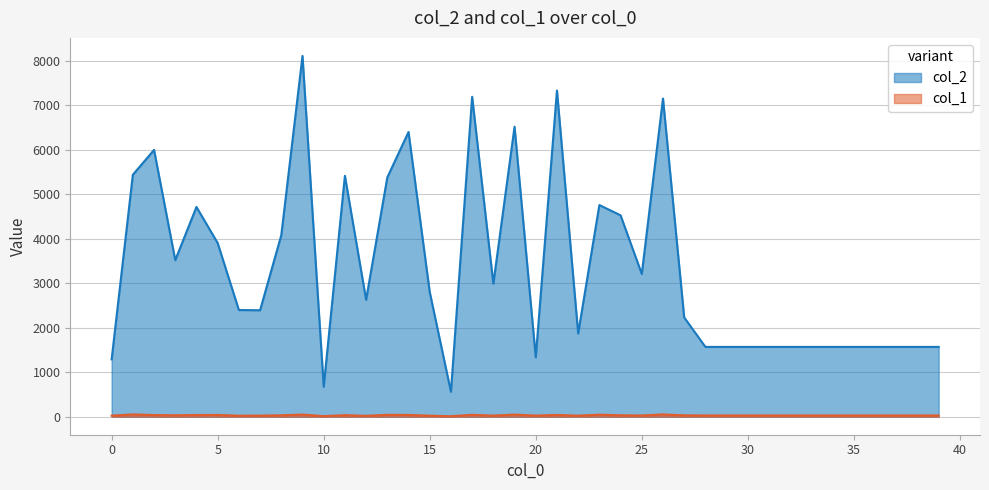

What is the total value across all series at 37?

1596